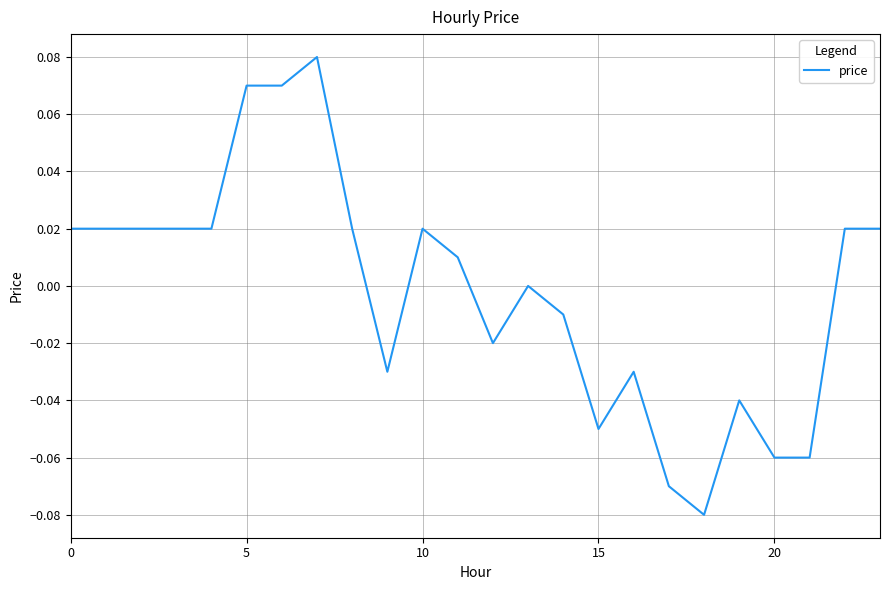

What is the difference between the second highest and minimum values?

0.2